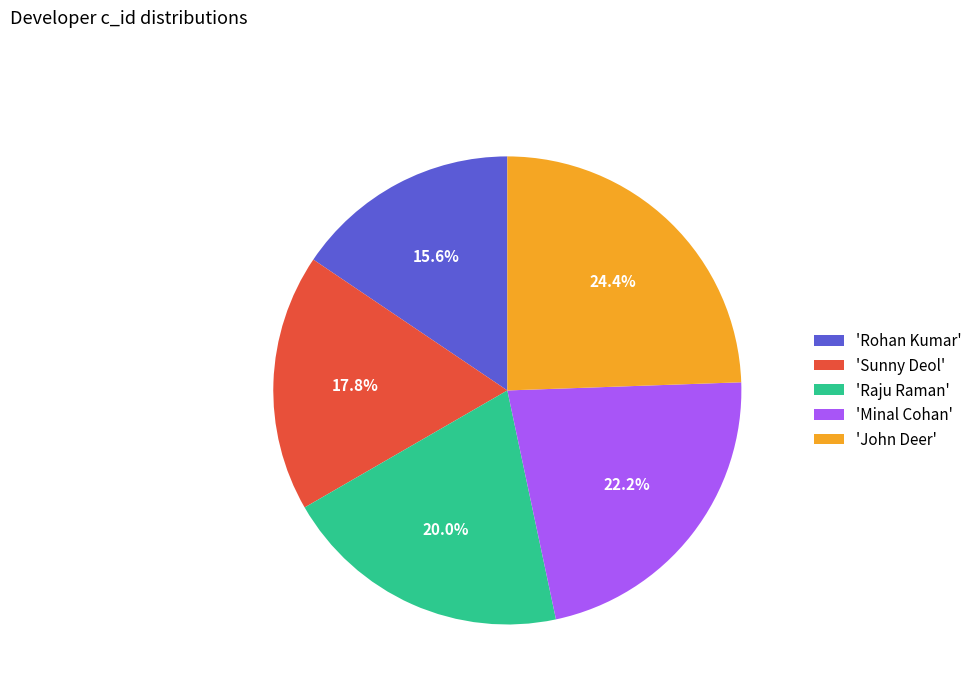

Rank the categories by value from lowest to highest.

'Rohan Kumar', 'Sunny Deol', 'Raju Raman', 'Minal Cohan', 'John Deer'